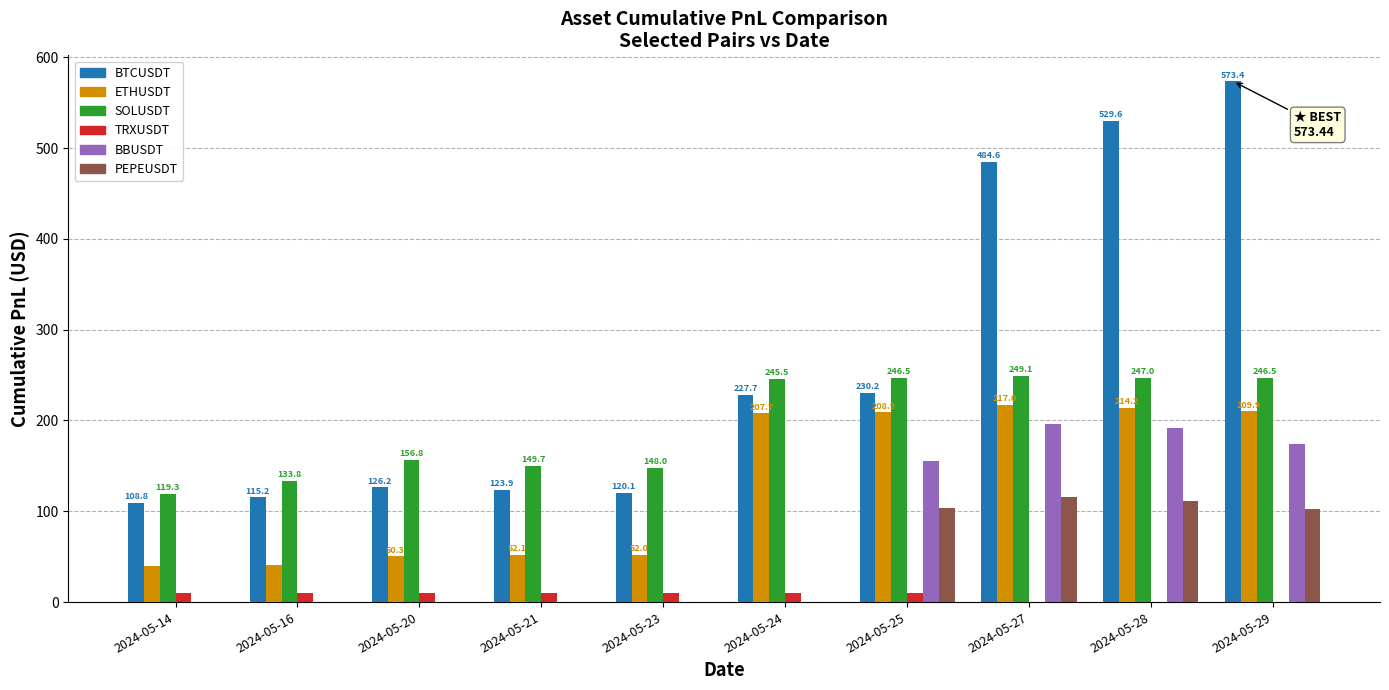

How many values in the ETHUSDT series exceed 207?

5